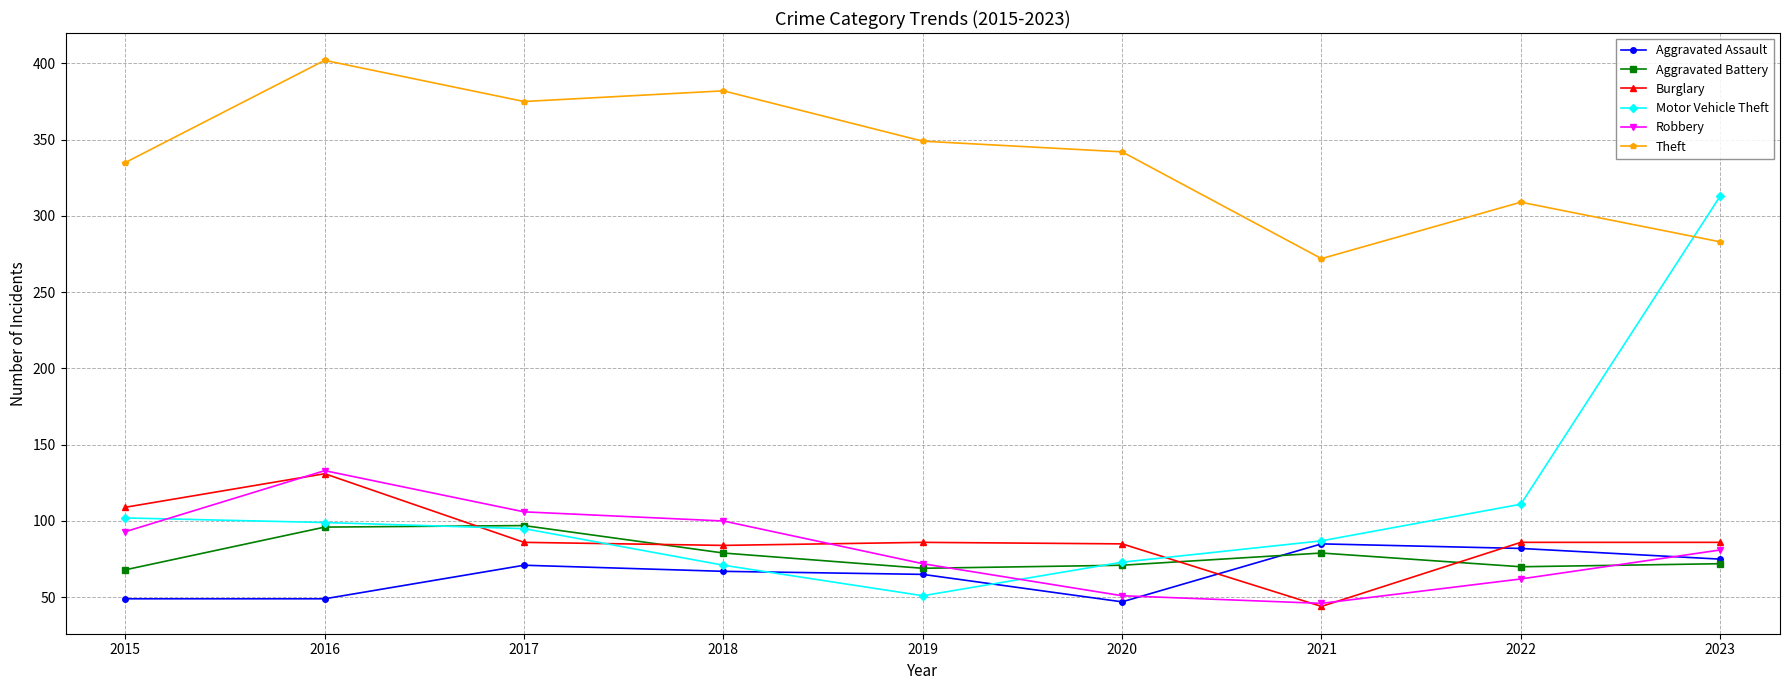

What is the total value across all series at 2017?

830